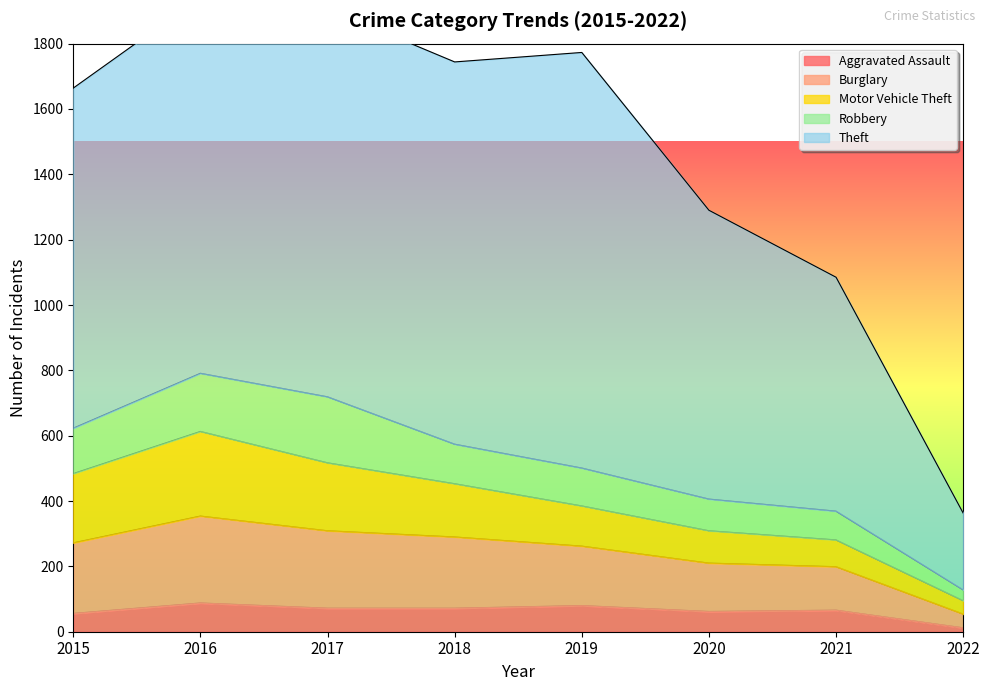

Reading right to left, transcribe all the data shown in this chart.

Aggravated Assault: 2022=12	2021=66	2020=62	2019=80	2018=72	2017=72	2016=88	2015=56
Burglary: 2022=42	2021=133	2020=148	2019=182	2018=218	2017=237	2016=266	2015=216
Motor Vehicle Theft: 2022=41	2021=82	2020=99	2019=123	2018=163	2017=208	2016=259	2015=212
Robbery: 2022=33	2021=88	2020=97	2019=116	2018=121	2017=202	2016=178	2015=139
Theft: 2022=235	2021=716	2020=884	2019=1272	2018=1170	2017=1188	2016=1151	2015=1041